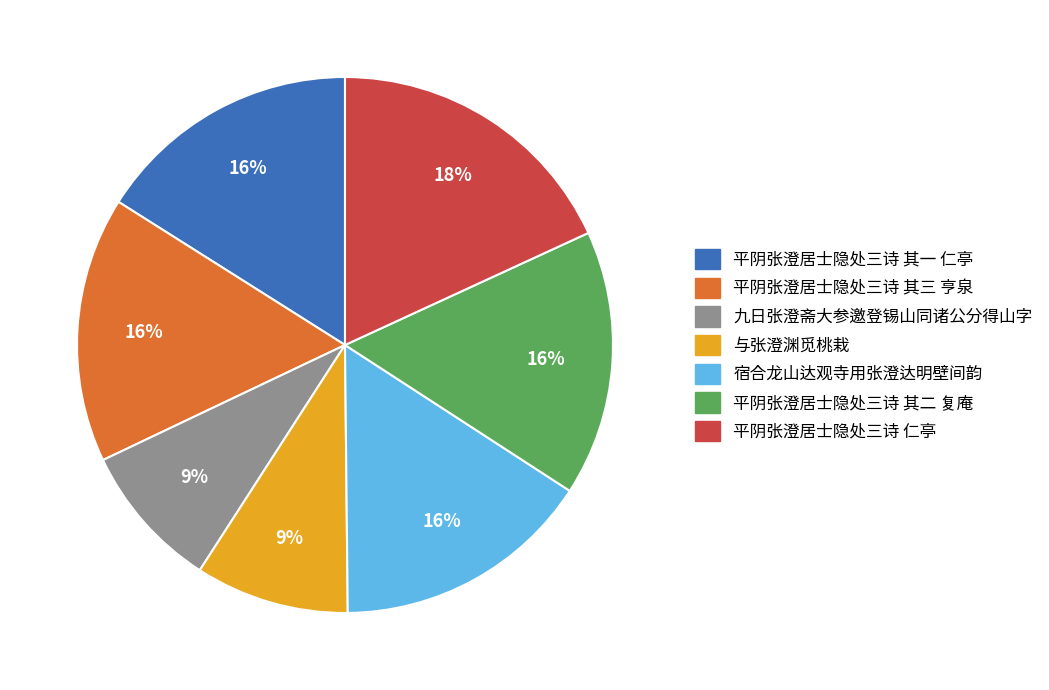

To the nearest percent, what is the difference between the largest and smallest slice percentages?

9%